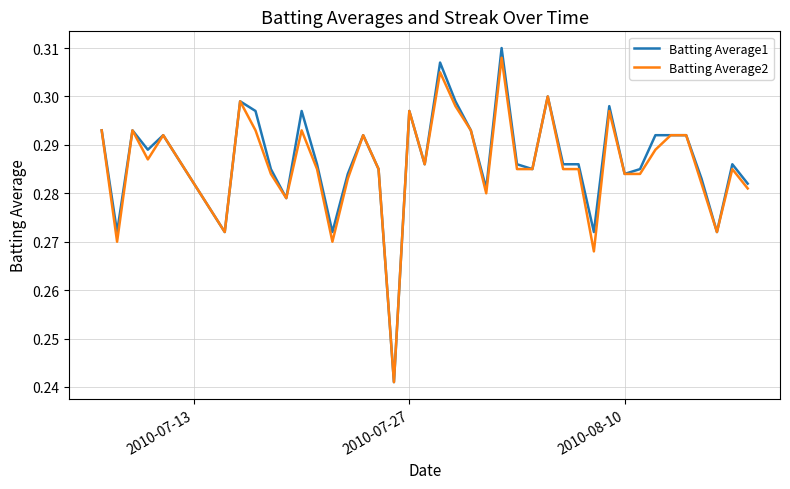

Which series has the largest range (max minus min)?

Batting Average1